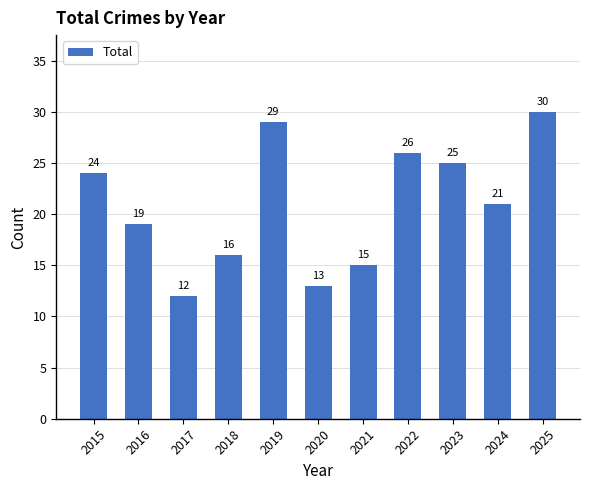

Reading left to right, extract all data points from this chart.

2015=24	2016=19	2017=12	2018=16	2019=29	2020=13	2021=15	2022=26	2023=25	2024=21	2025=30